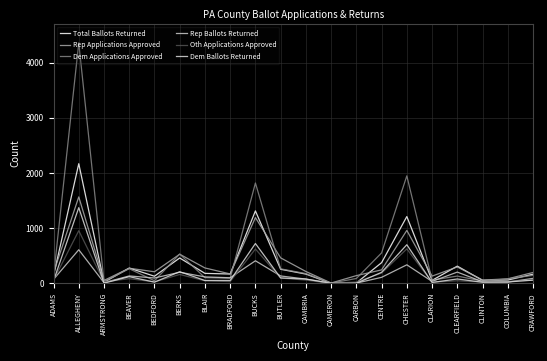

At which category is the sum across all series the highest?

ALLEGHENY